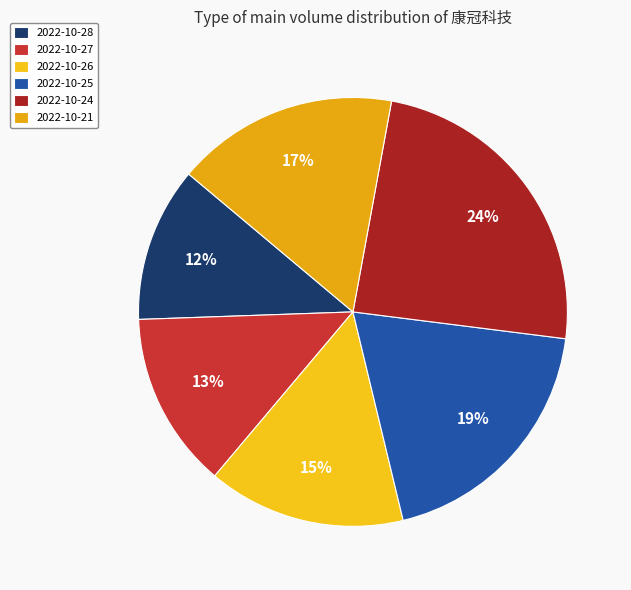

Is there a majority slice in this chart?

No